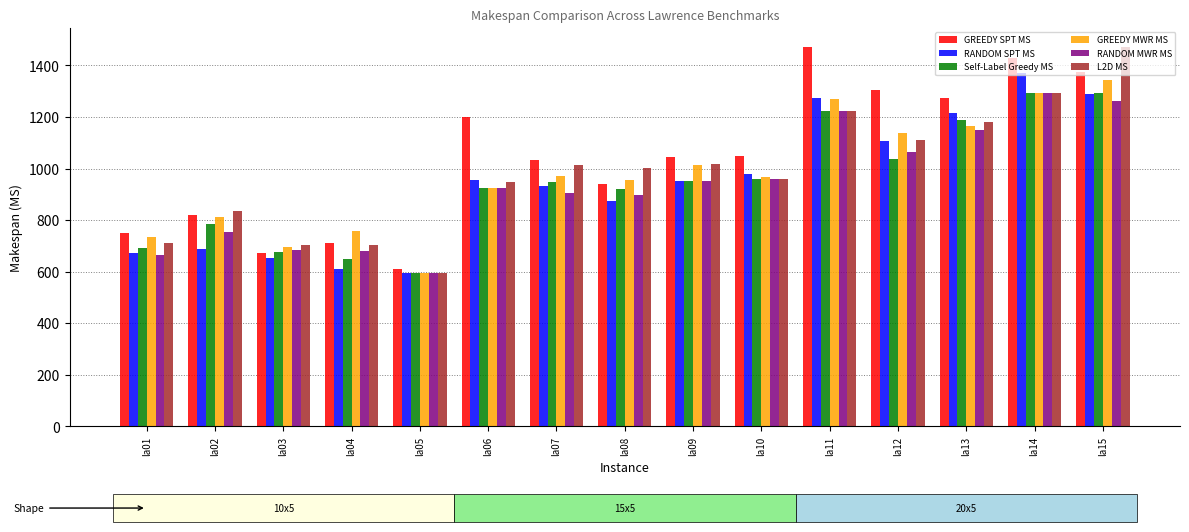

How many distinct data groups are displayed?

6